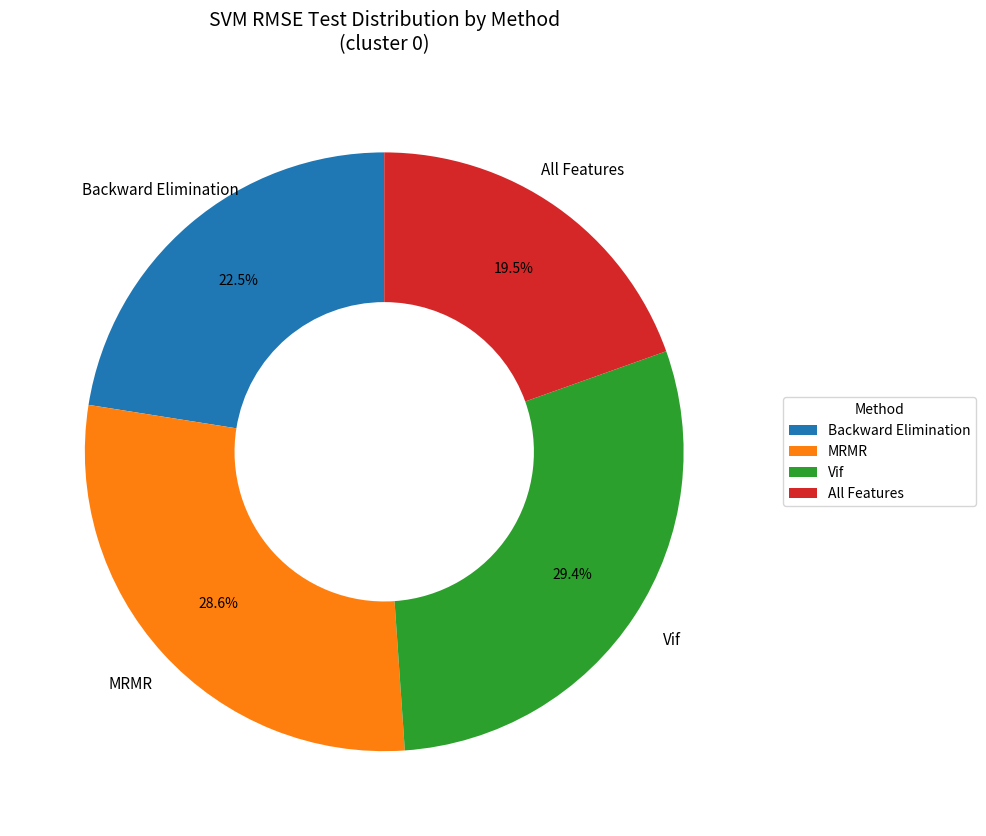

Is it true that MRMR is 29% of the pie?

True